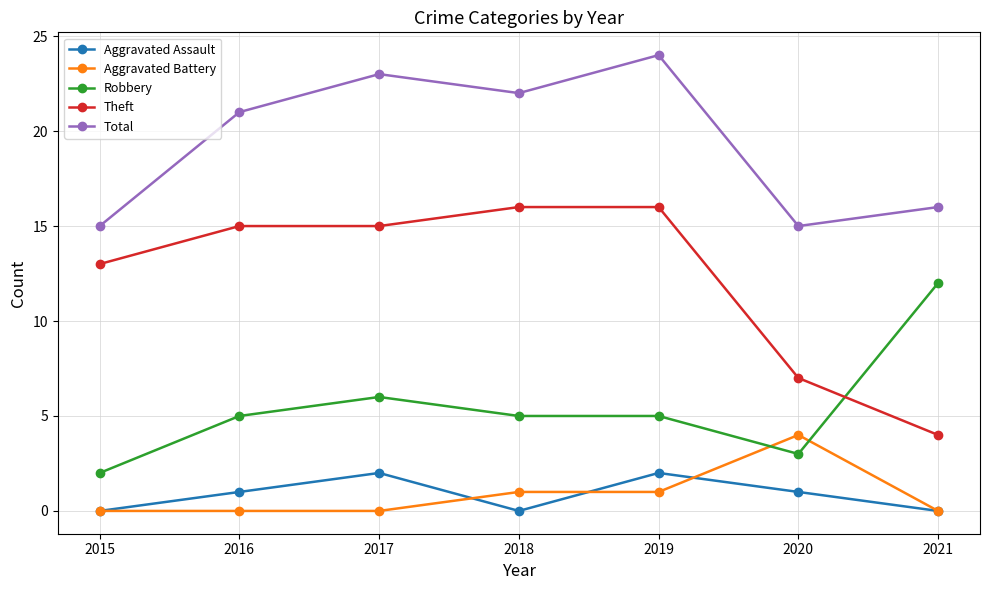

Reading right to left, what are all the values shown in this chart?

Aggravated Assault: 2021=0	2020=1	2019=2	2018=0	2017=2	2016=1	2015=0
Aggravated Battery: 2021=0	2020=4	2019=1	2018=1	2017=0	2016=0	2015=0
Robbery: 2021=12	2020=3	2019=5	2018=5	2017=6	2016=5	2015=2
Theft: 2021=4	2020=7	2019=16	2018=16	2017=15	2016=15	2015=13
Total: 2021=16	2020=15	2019=24	2018=22	2017=23	2016=21	2015=15